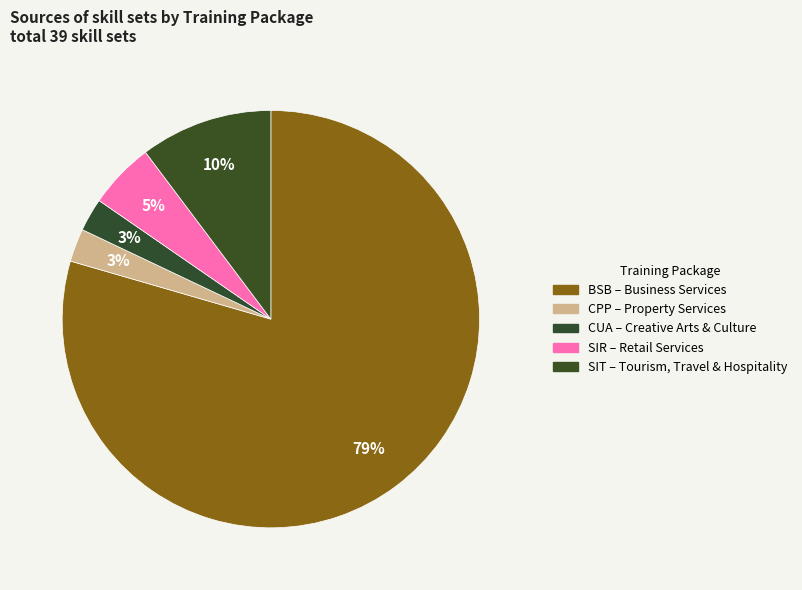

How many slices are in this pie chart?

5